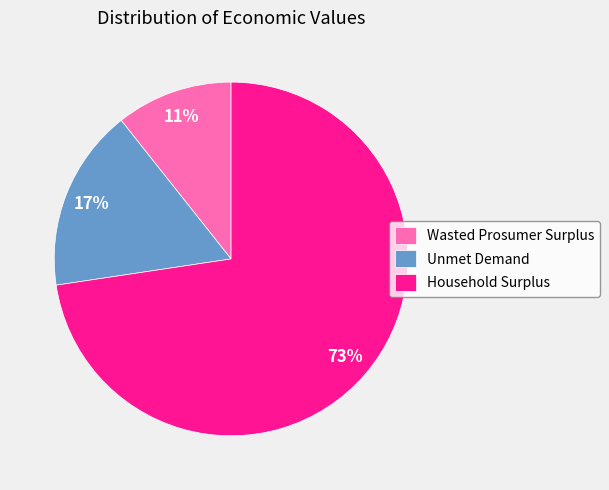

To the nearest percent, what is the average slice percentage?

33%